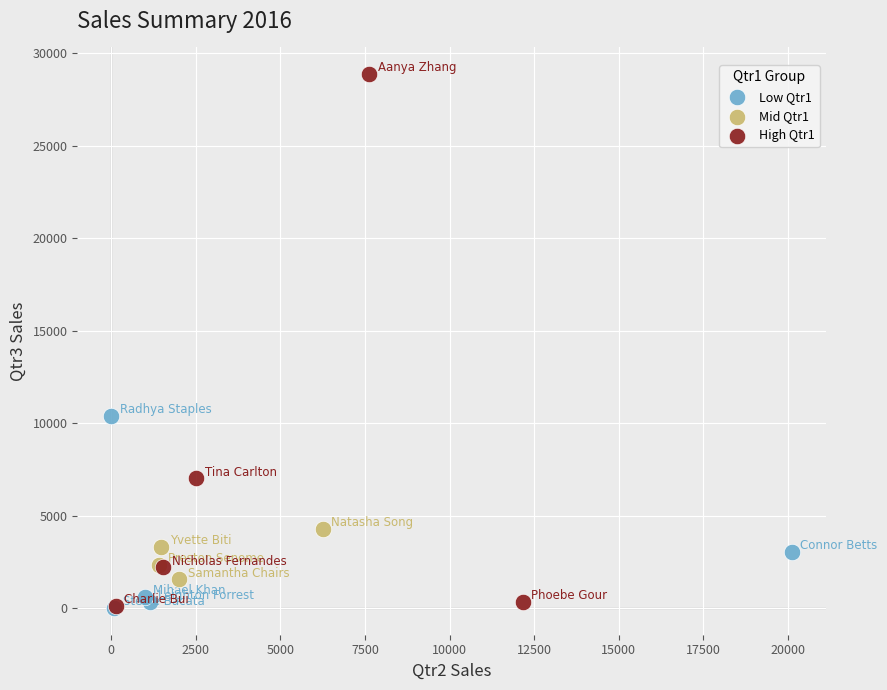

Which series has the largest Y range (max minus min)?

High Qtr1